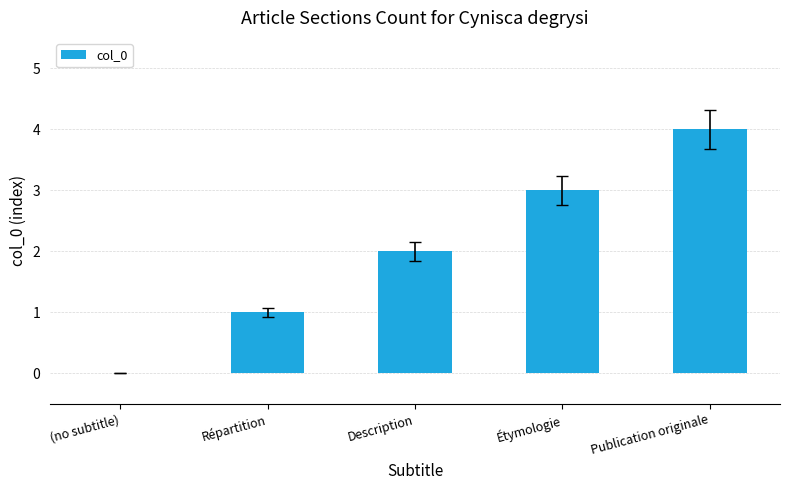

Reading left to right, what are all the values shown in this chart?

0	1	2	3	4